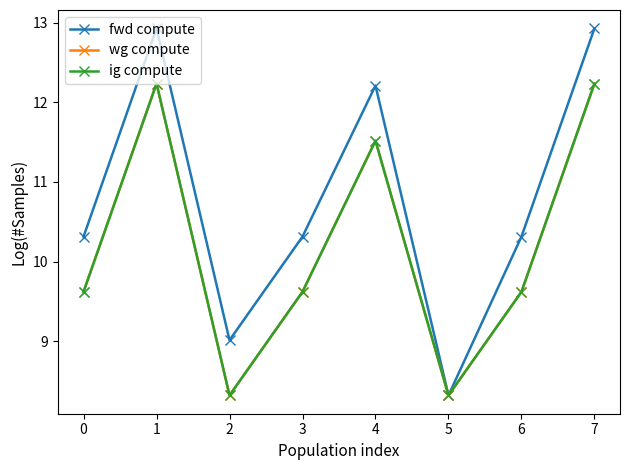

Does the chart have visible grid lines?

No